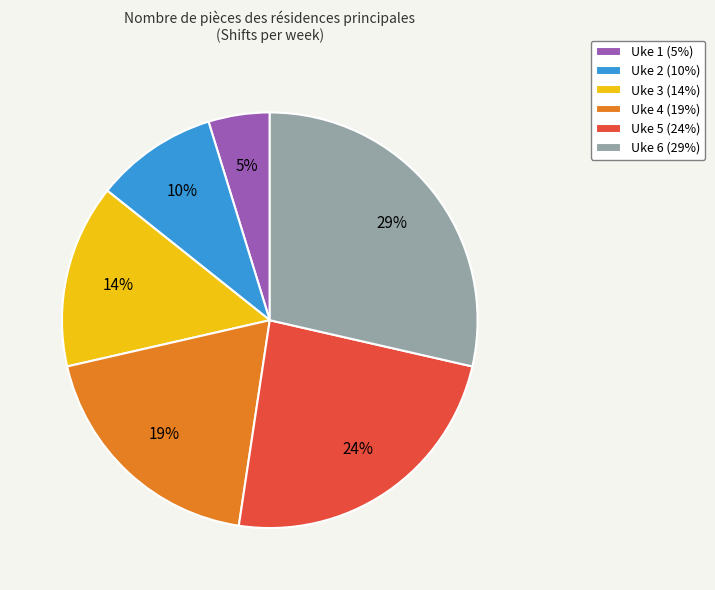

To the nearest percent, what is the difference between the Uke 1 and Uke 2 slice percentages?

5%